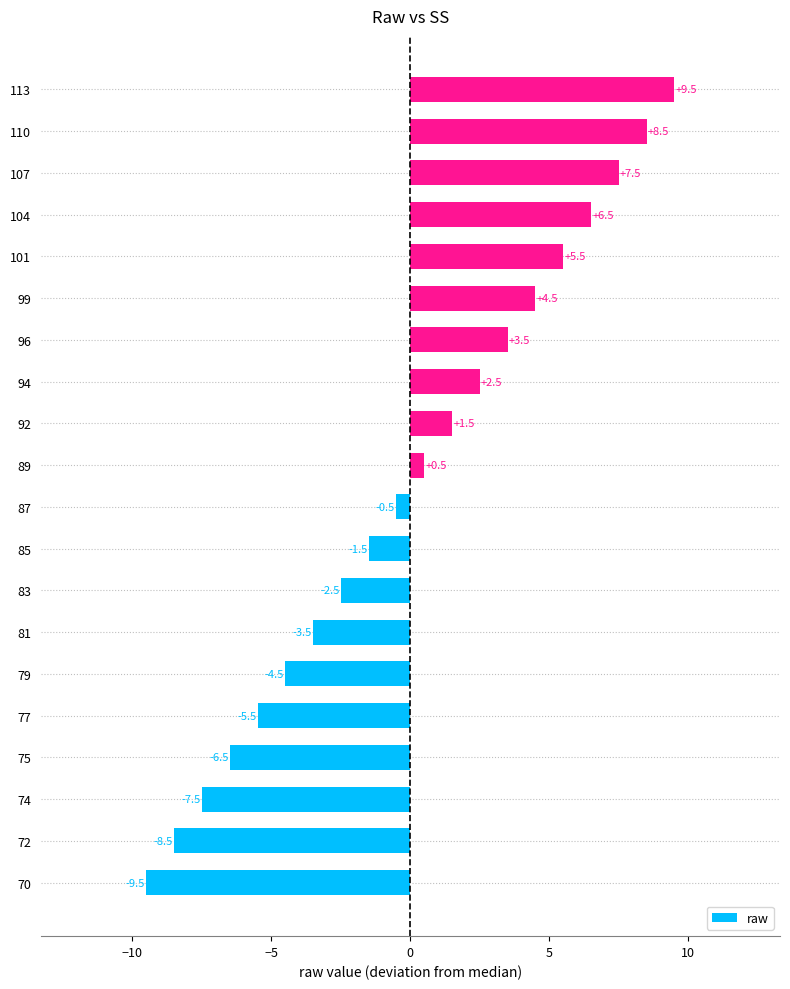

List the labels in order of value, largest first.

113, 110, 107, 104, 101, 99, 96, 94, 92, 89, 87, 85, 83, 81, 79, 77, 75, 74, 72, 70